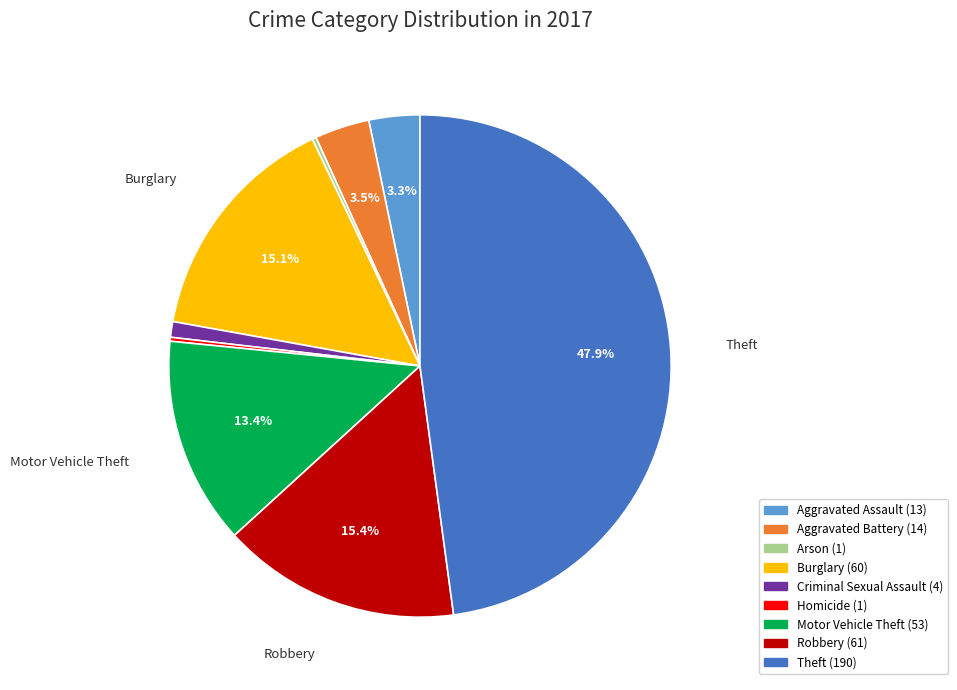

Does Burglary represent more than half of the total?

No